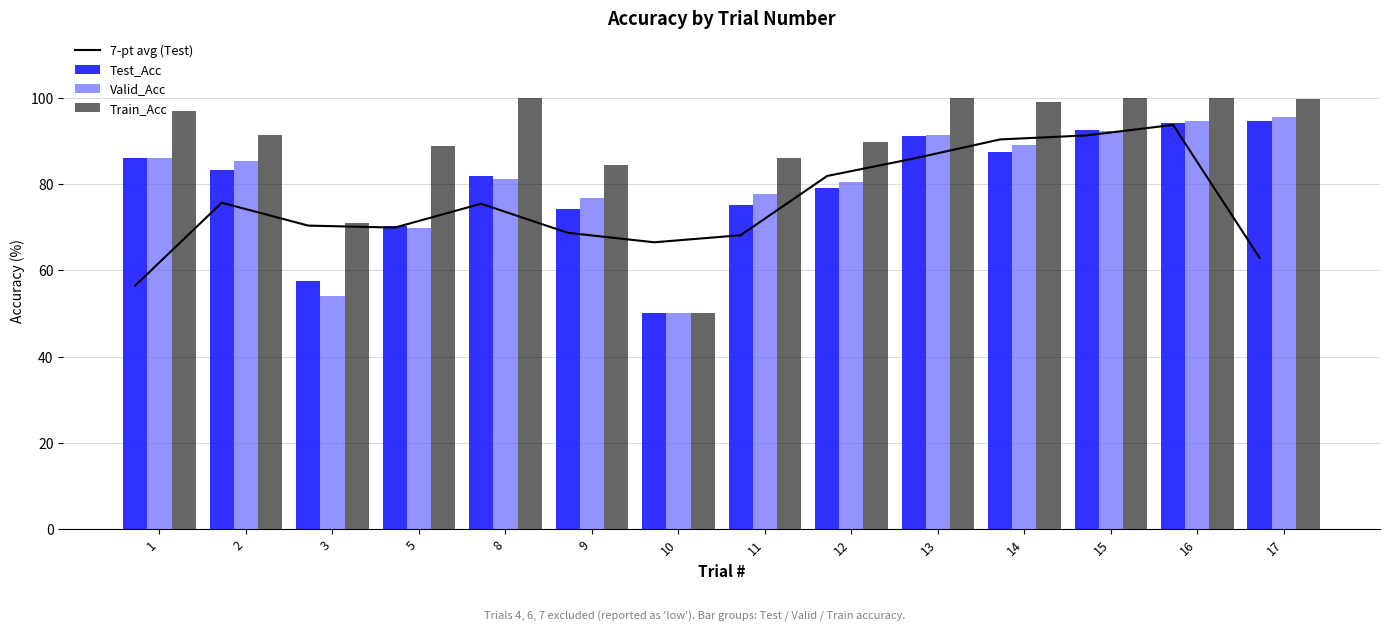

How many distinct data groups are displayed?

4